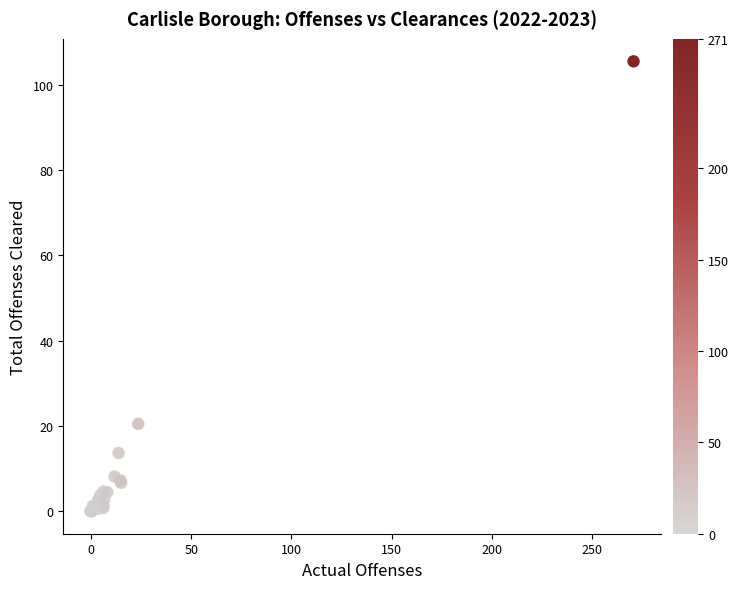

What Y value in the scatter plot is closest to 52?

20.4